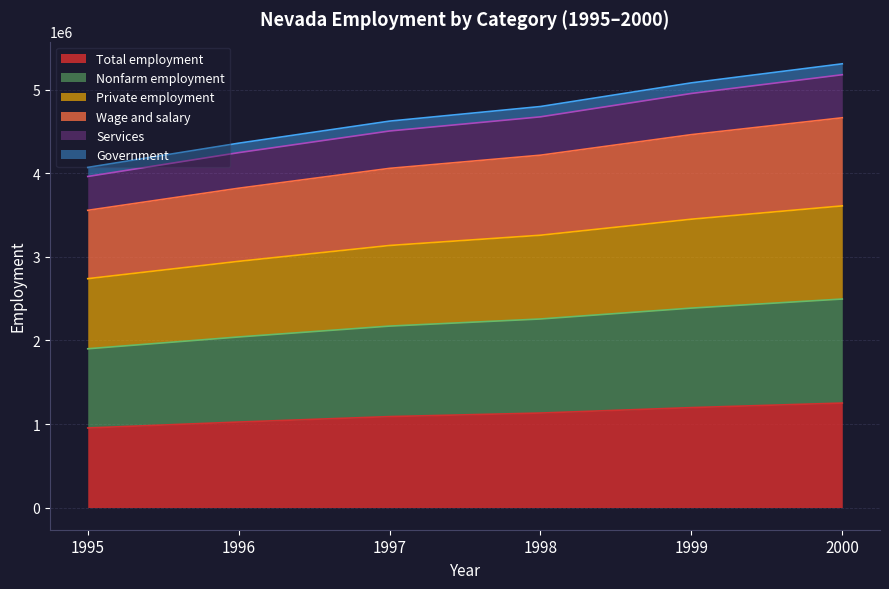

How many distinct data groups are displayed?

6